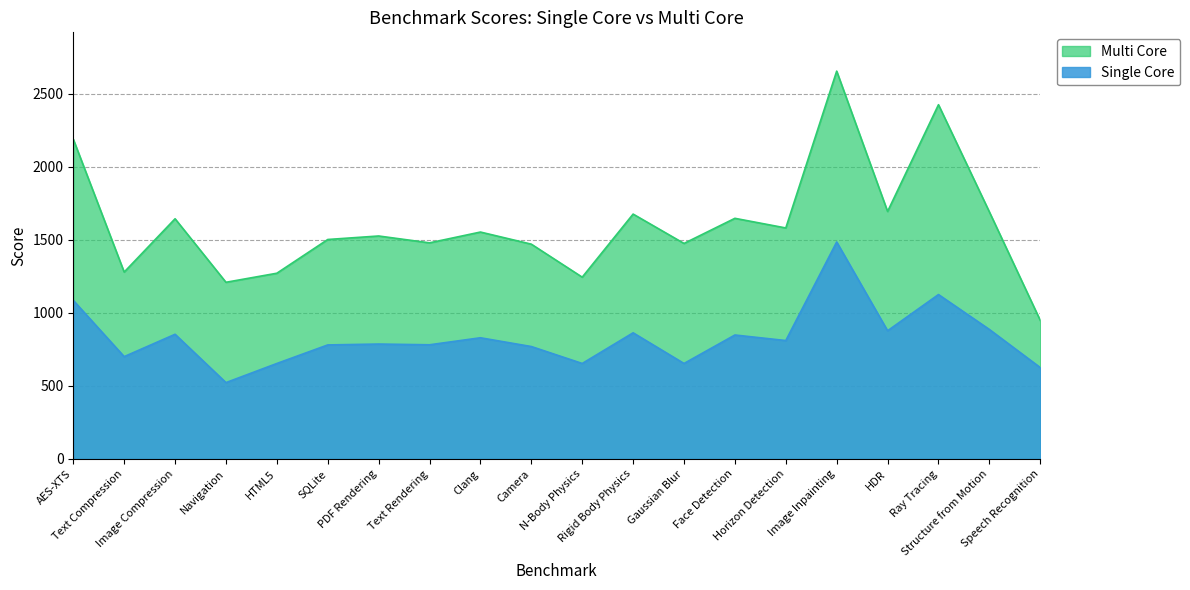

What is the value of the Single Core point at the 19th from the left?

887